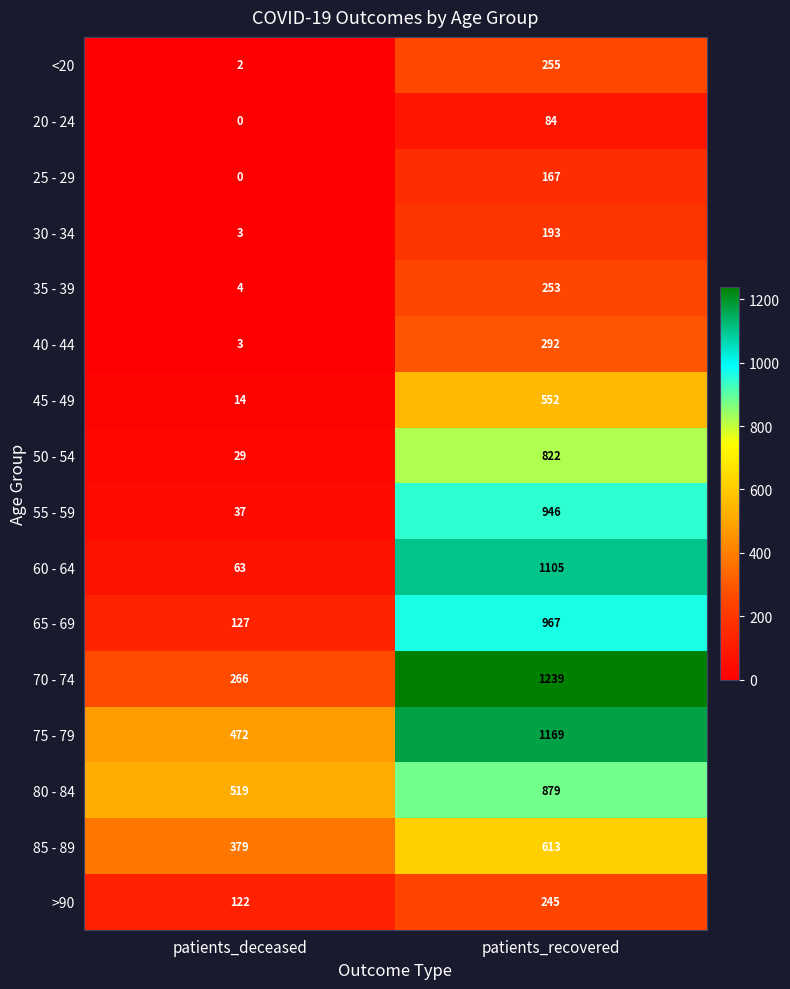

Which series has the largest range (max minus min)?

60 - 64